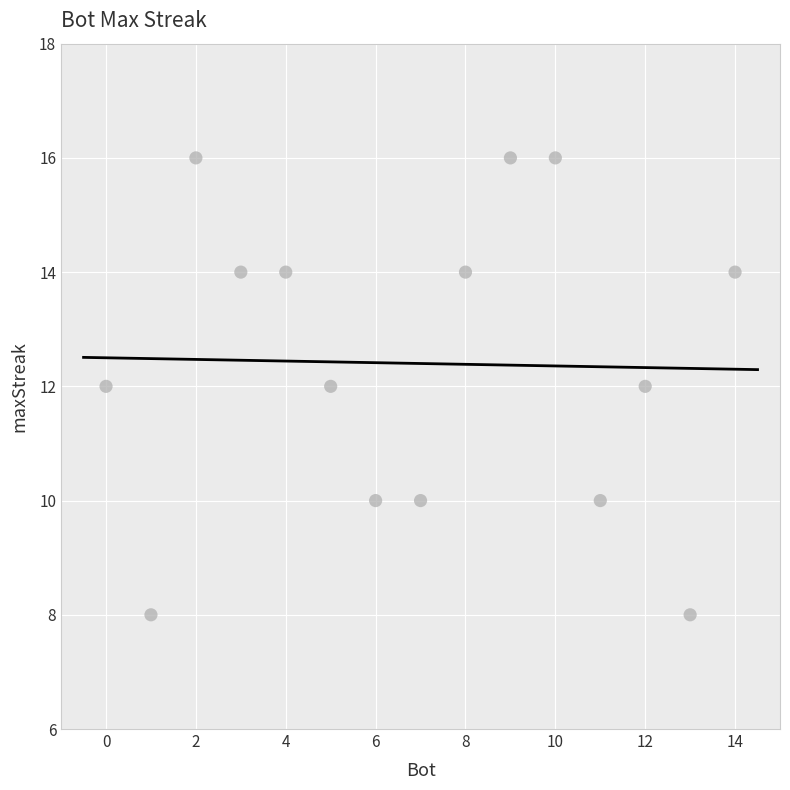

What is the range of Y values (max minus min)?

8